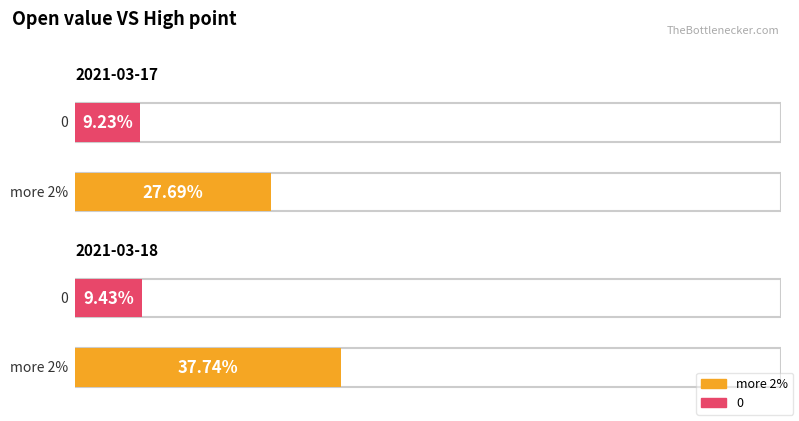

Are the bars grouped side by side (vs. stacked)?

Yes